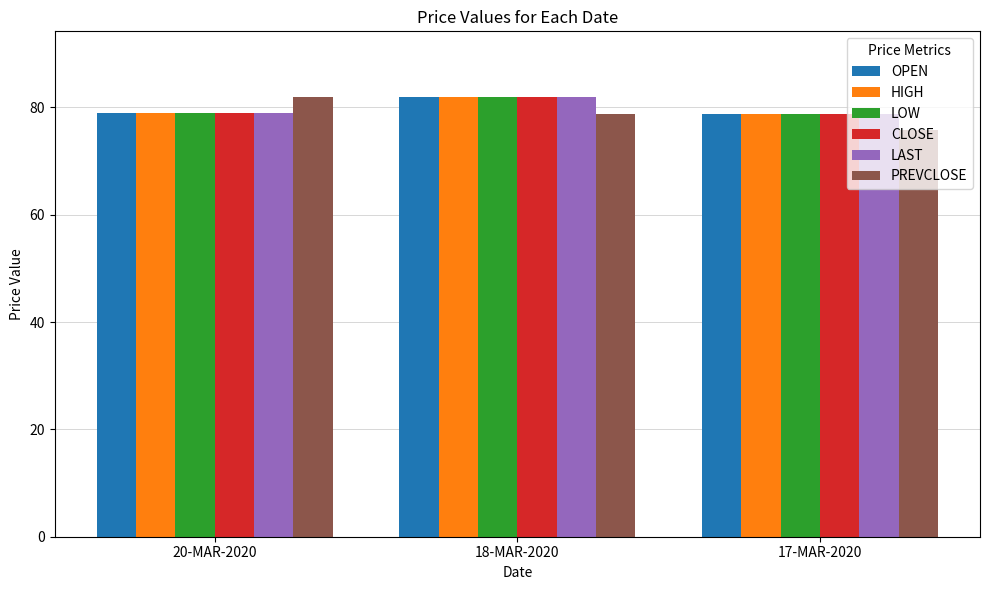

What position from the right is 17-MAR-2020?

1